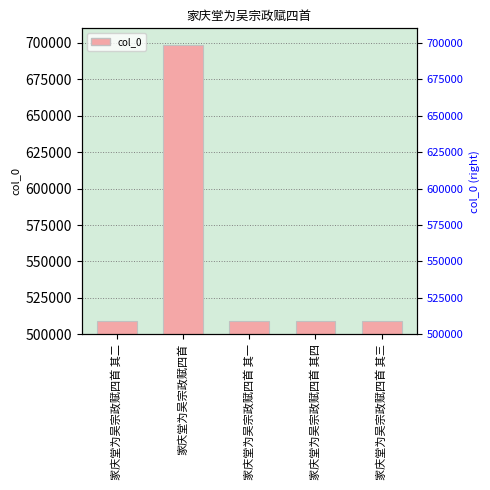

Reading left to right, list all the values displayed in this chart.

508817	698305	508816	508819	508818